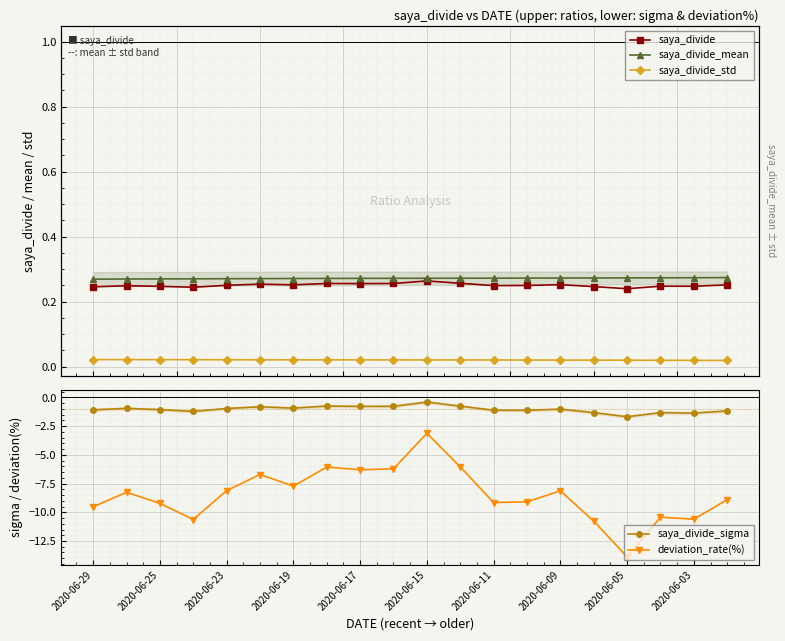

Which category has the lowest value across all series?

2020-06-05